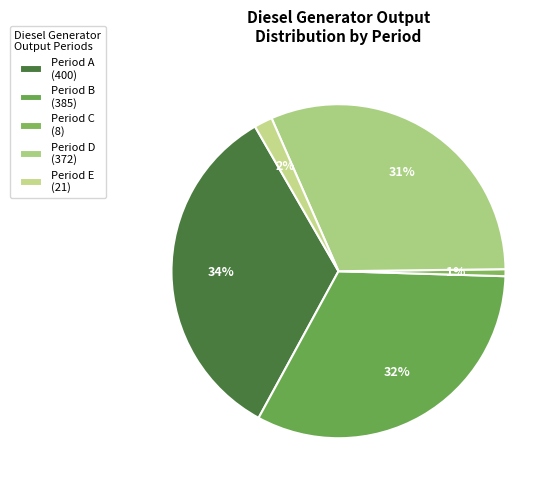

Which category has the biggest portion of the pie?

Period A (400)